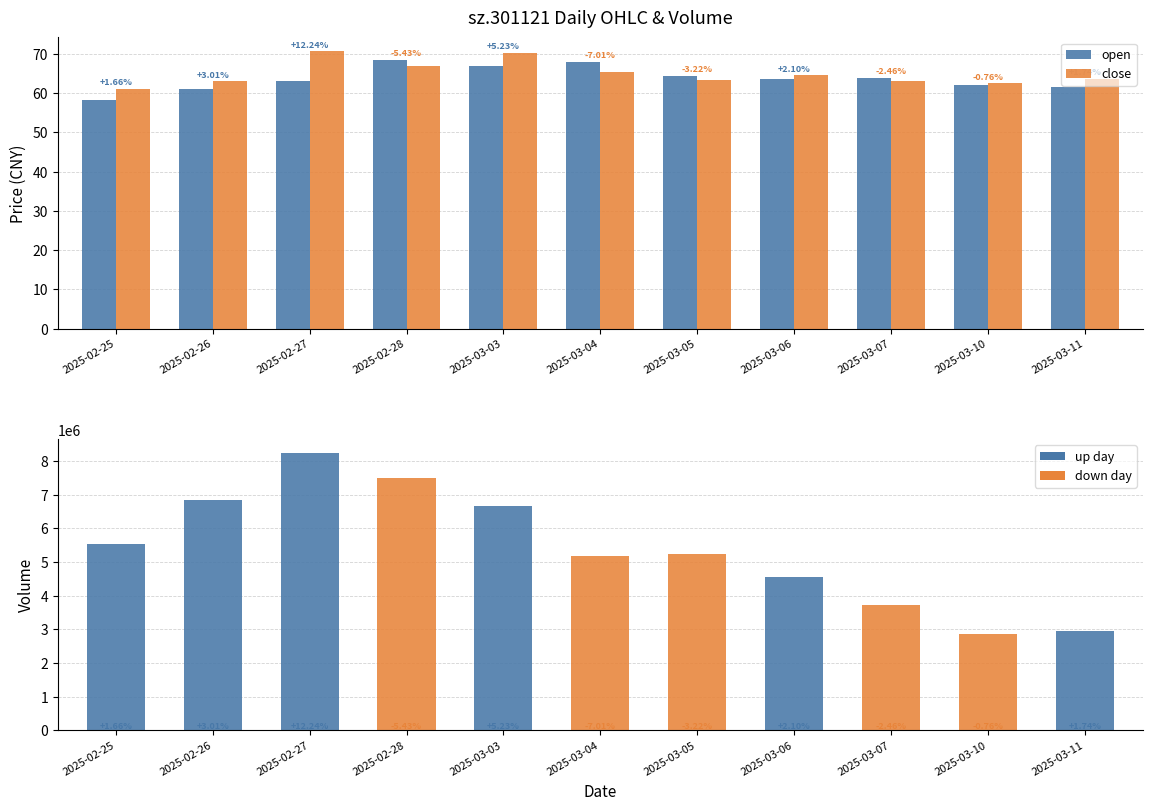

What is the label of the 7th bar from the left?

2025-03-05